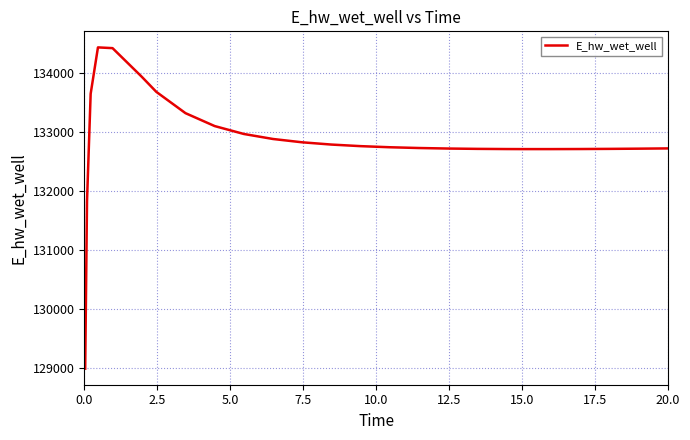

What is the smallest value displayed?

128996.2